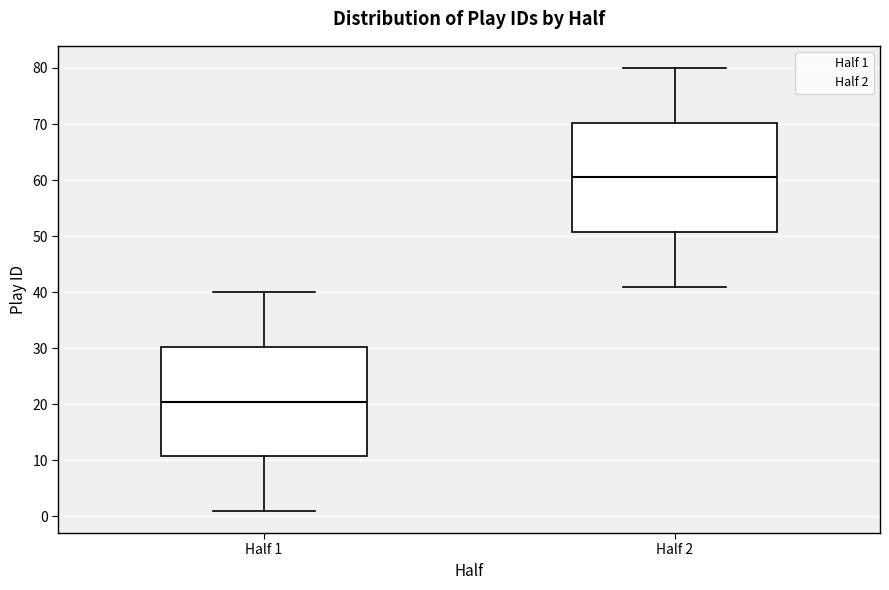

Which box's median line is the lowest?

Half 1